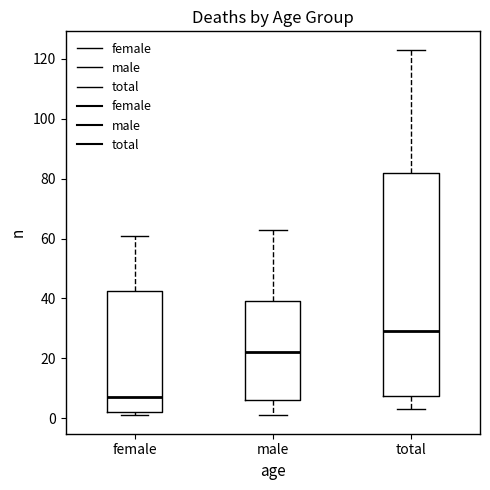

Where does the upper whisker of the box for male end on the y-axis? The values are not printed on the chart, so give them approximately, as read against the axis.

64